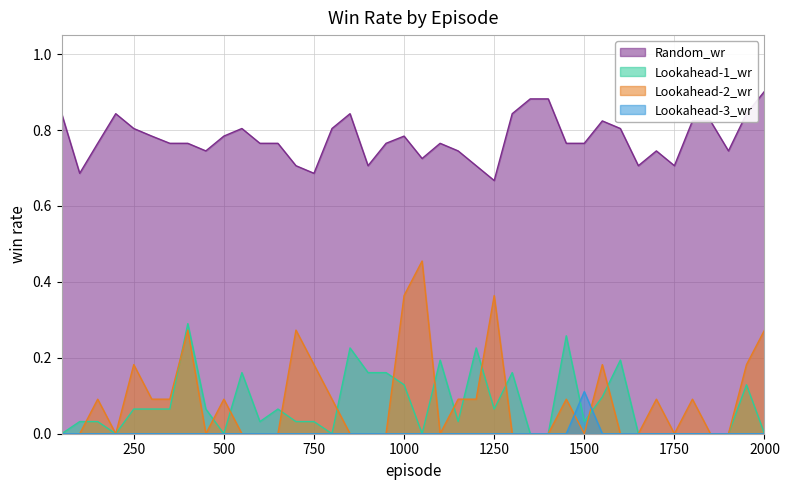

True or false: Lookahead-2_wr has more than 2 points higher than both neighbors.

True